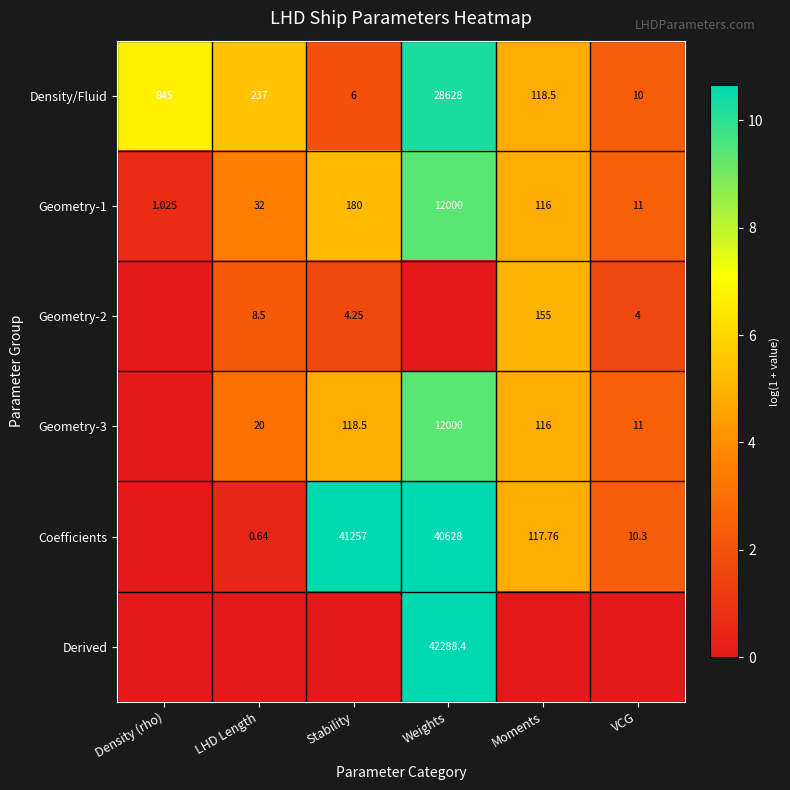

Is the value of Coefficients at Moments greater than the value of Geometry-1 at VCG?

Yes